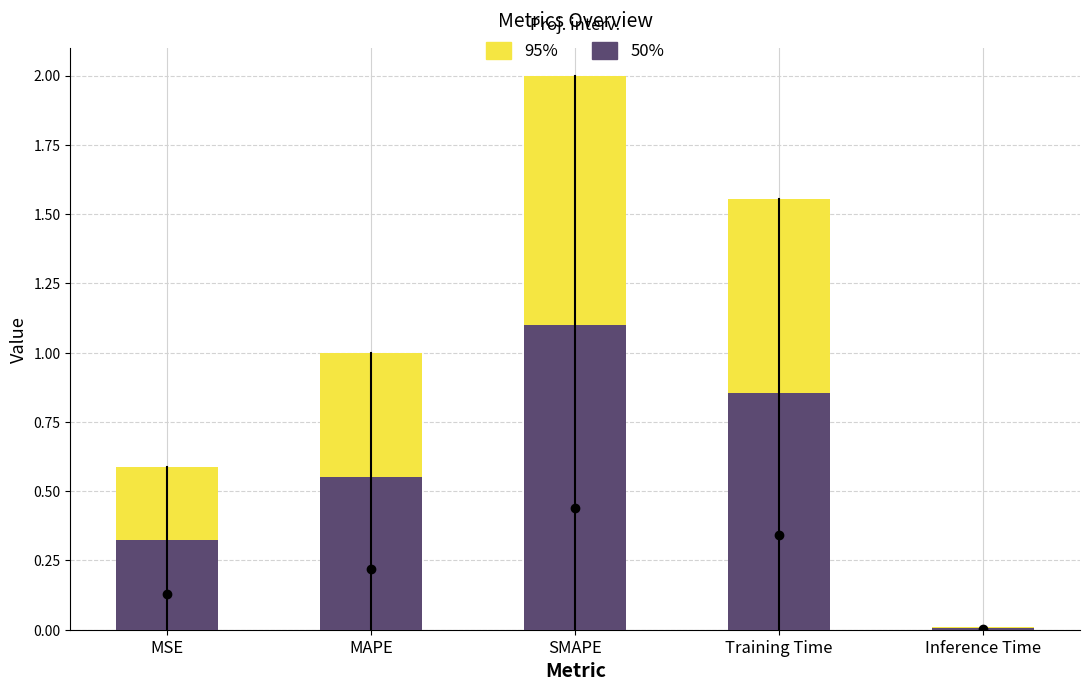

Rank the series by their maximum value, from lowest to highest.

50%, 95%